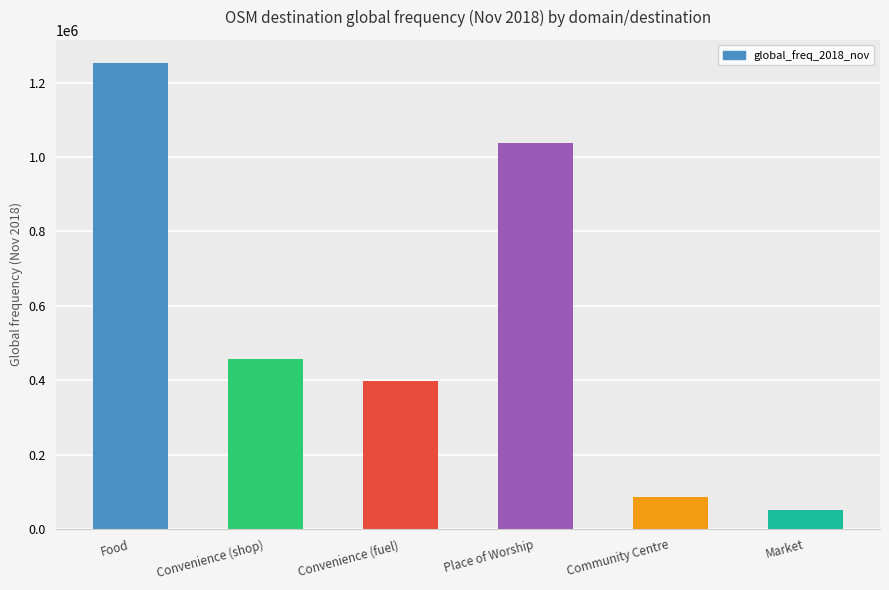

How many series are shown in this chart?

1